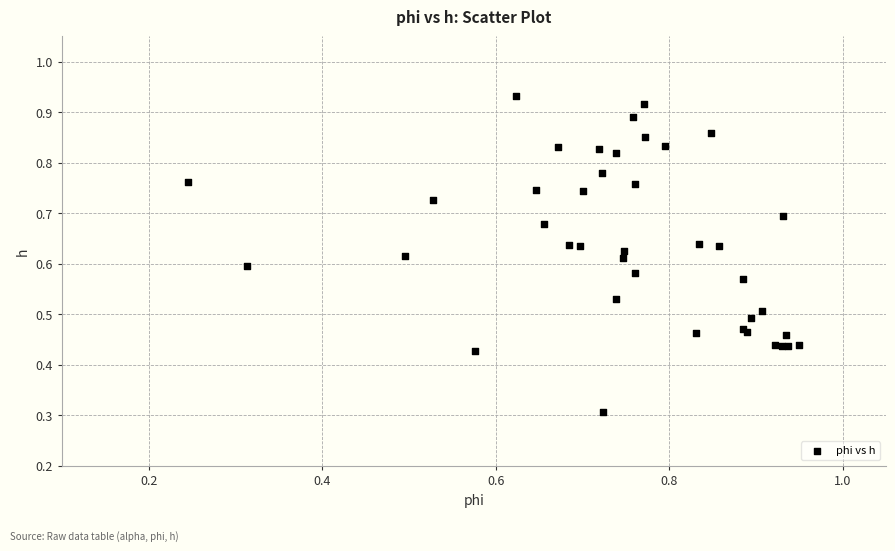

What Y value in the scatter plot is closest to 0?

0.3